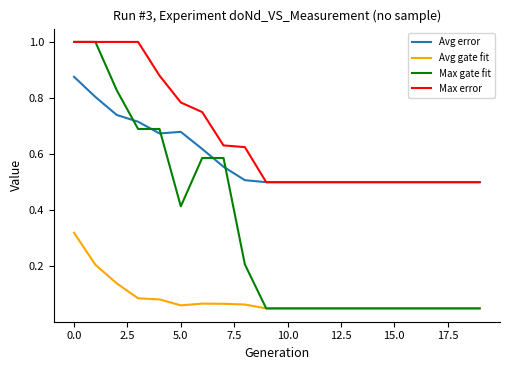

What is the greatest value displayed?

1.0